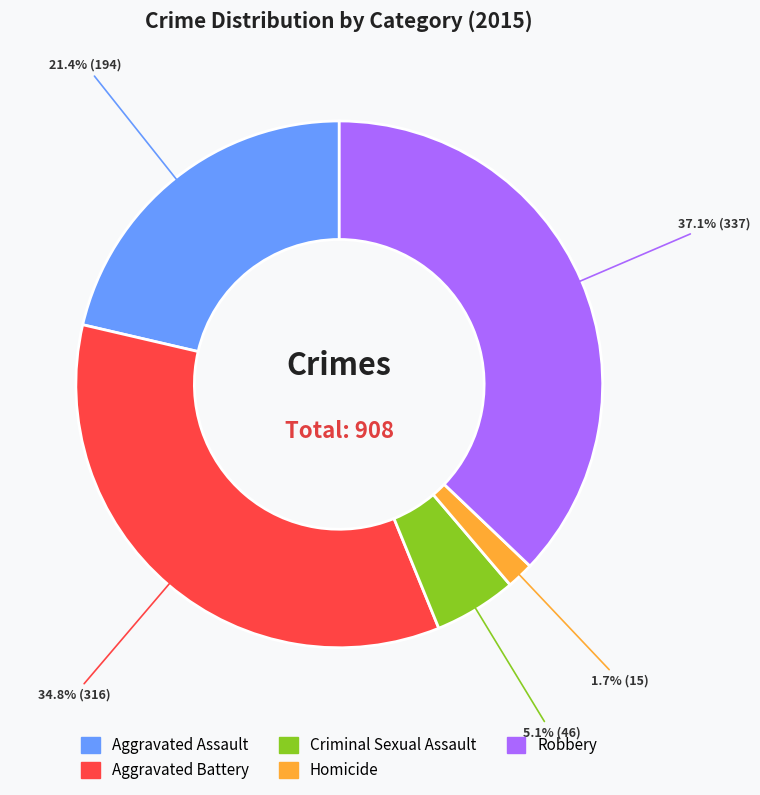

Combined, do Homicide and Aggravated Assault account for over 50%?

No